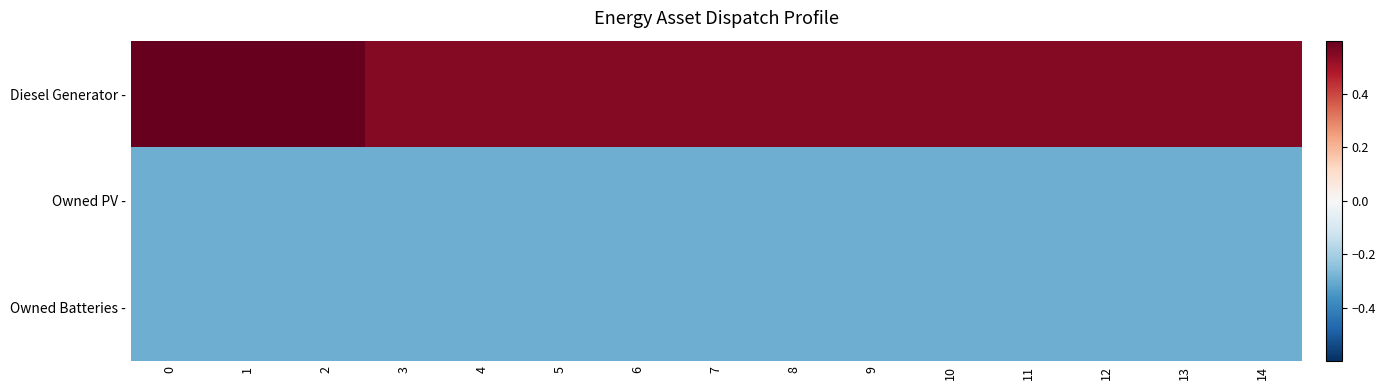

Rank the series by their maximum value, from highest to lowest.

Diesel Generator -, Owned PV -, Owned Batteries -